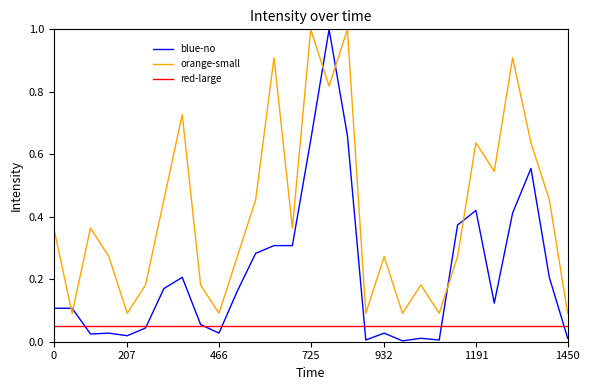

What is the difference between the maximum and minimum values in the blue-no series?

1.0